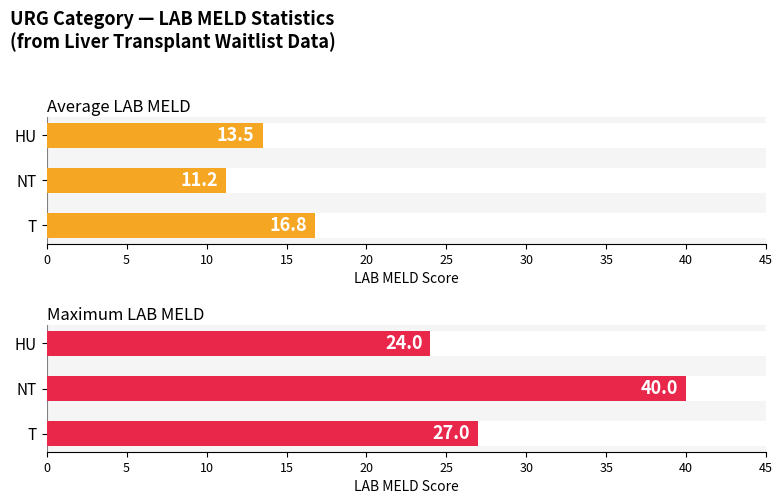

What is the minimum value for Maximum LAB MELD?

24.0